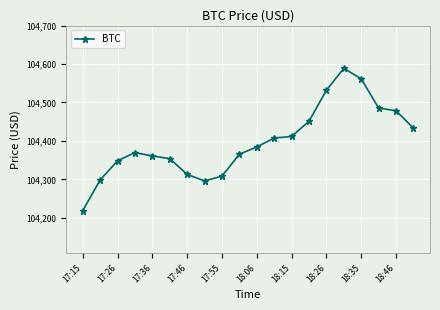

True or false: there are more than 0 points higher than both neighbors.

True